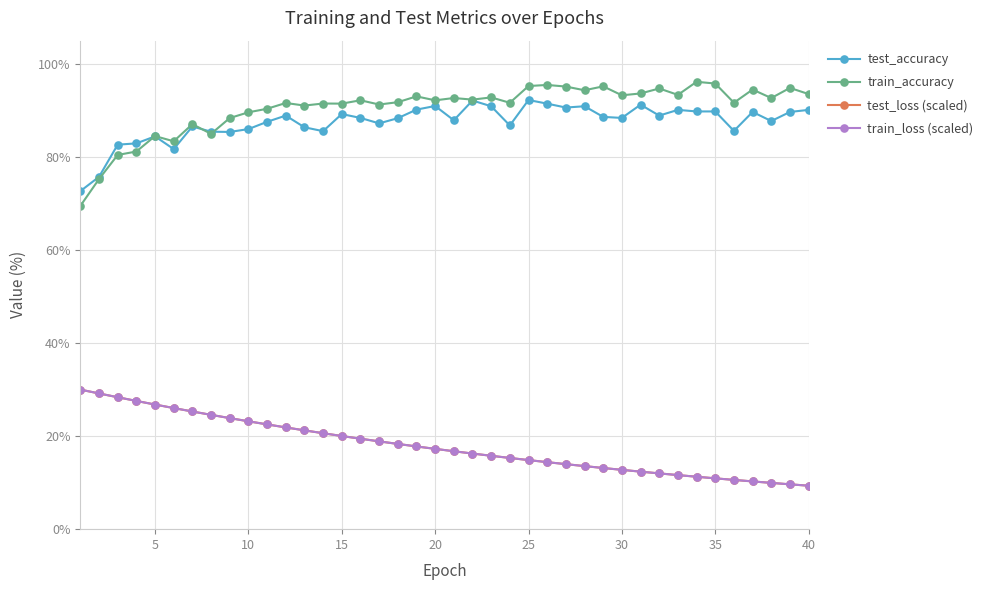

True or false: test_loss (scaled) and test_accuracy intersect in this chart.

False